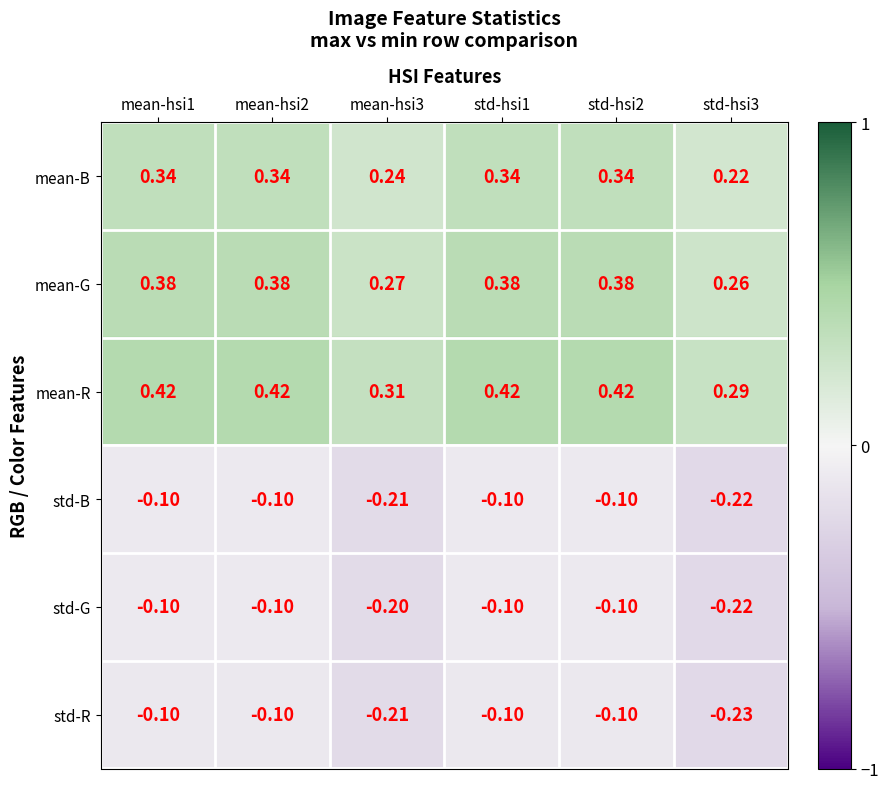

What is the spread (max minus min) of values at mean-hsi2?

0.5